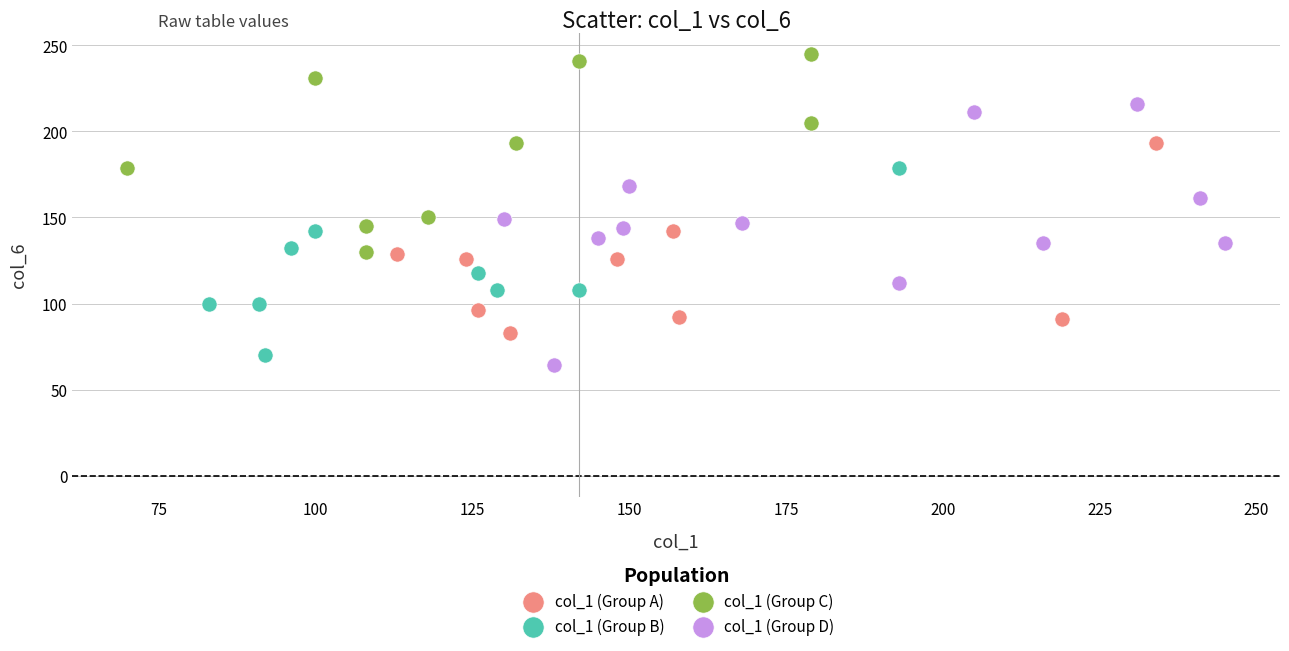

Which series contains the highest Y value?

col_1 (Group C)